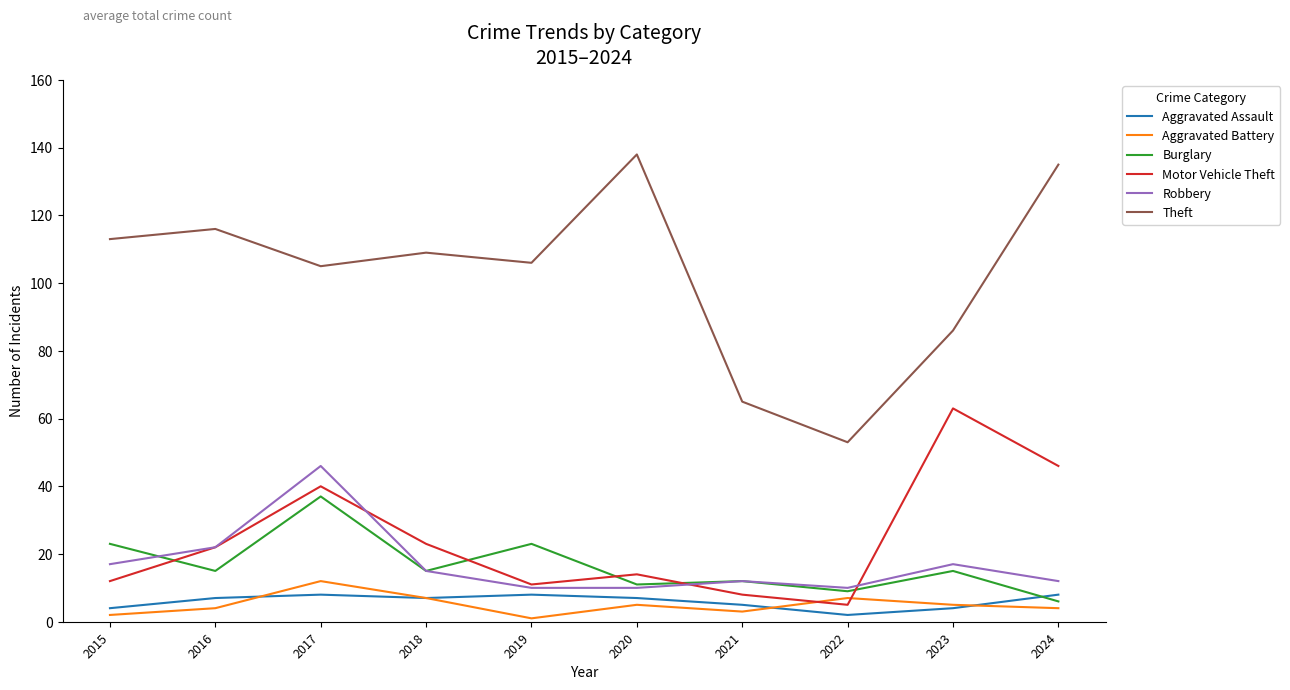

What is the spread (max minus min) of values at 2019?

105